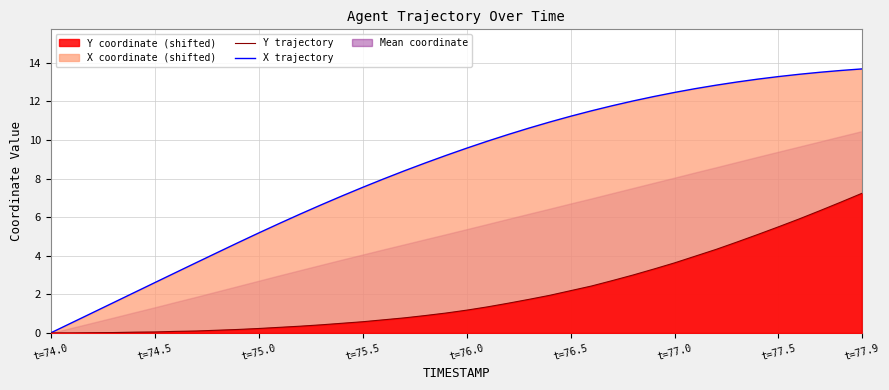

Count the number of categories in the chart.

40